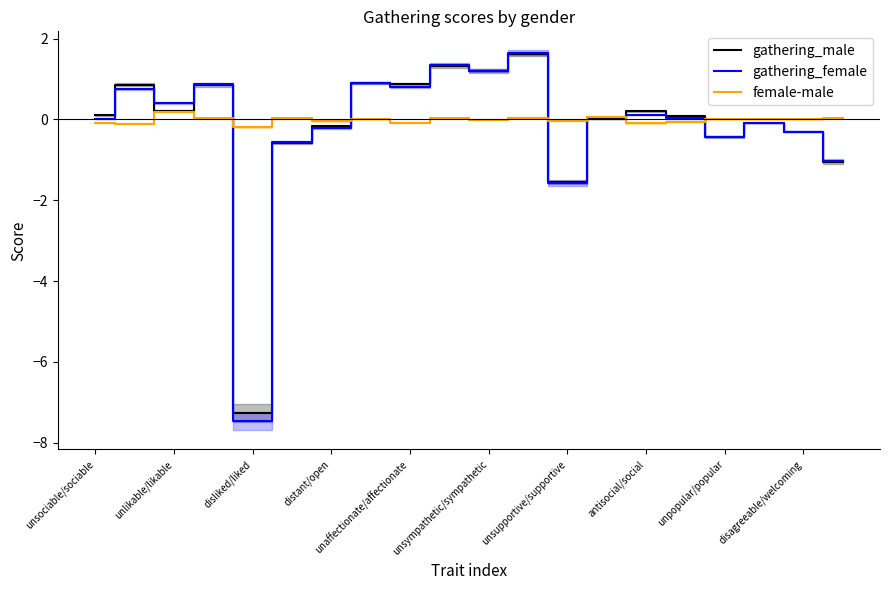

Reading left to right, what are all the values shown in this chart?

gathering_male: 0.1	0.9	0.2	0.8	-7.3	-0.6	-0.2	0.9	0.9	1.3	1.2	1.6	-1.5	0.0	0.2	0.1	-0.4	-0.1	-0.3	-1.1
gathering_female: 0.0	0.8	0.4	0.9	-7.5	-0.6	-0.2	0.9	0.8	1.4	1.2	1.7	-1.6	0.1	0.1	0.0	-0.4	-0.1	-0.3	-1.0
female-male: -0.1	-0.1	0.2	0.0	-0.2	0.0	-0.0	0.0	-0.1	0.0	-0.0	0.0	-0.0	0.1	-0.1	-0.1	0.0	0.0	-0.0	0.0